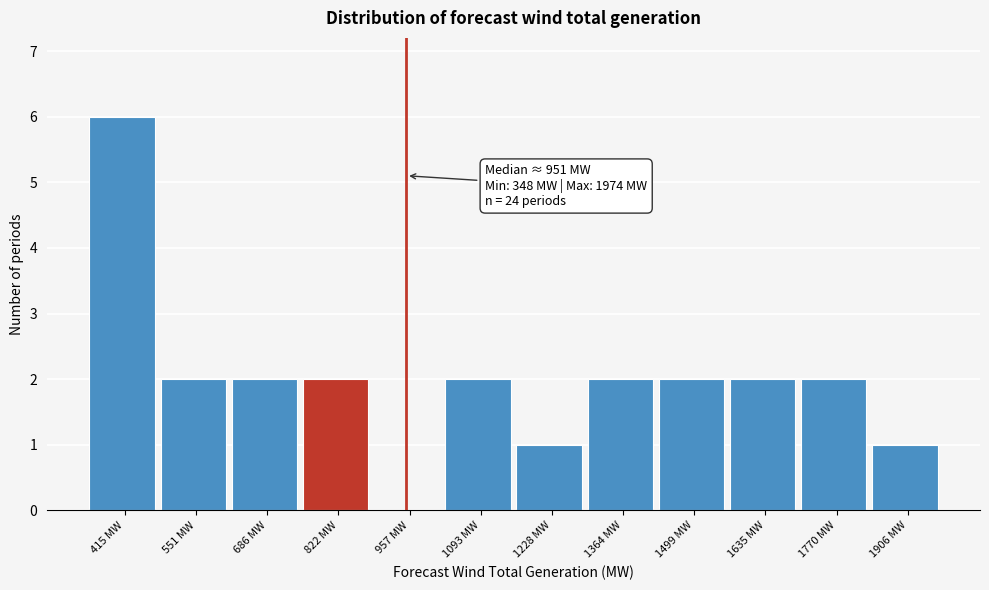

Which range on the x-axis has the tallest bar?

340 to 480